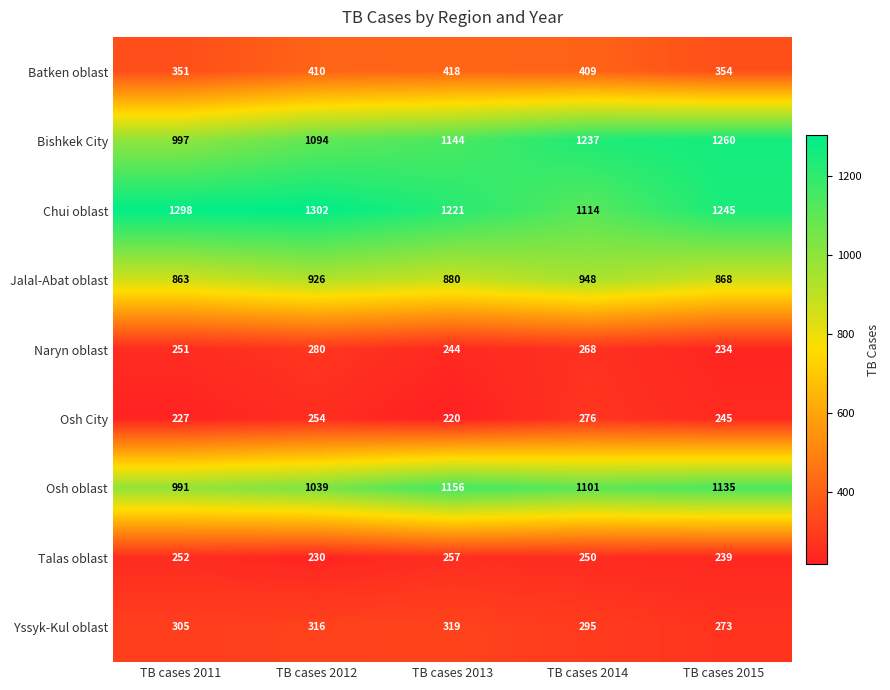

Is it true that Batken oblast equals 418 at TB cases 2013?

True